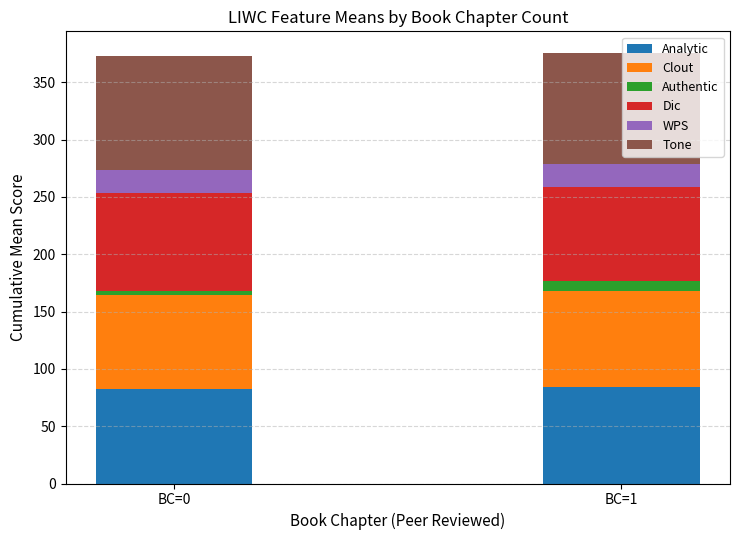

Is it true that Analytic equals 82.4 at BC=0?

True